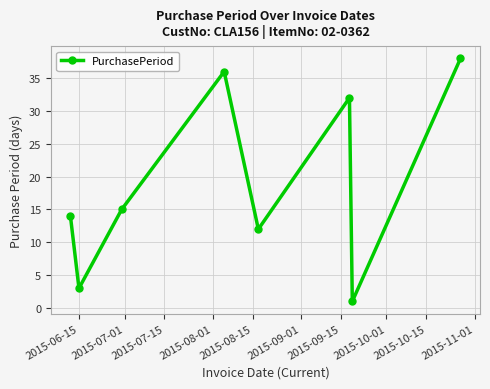

How many points are higher than both their immediate neighbors (excluding endpoints)?

2